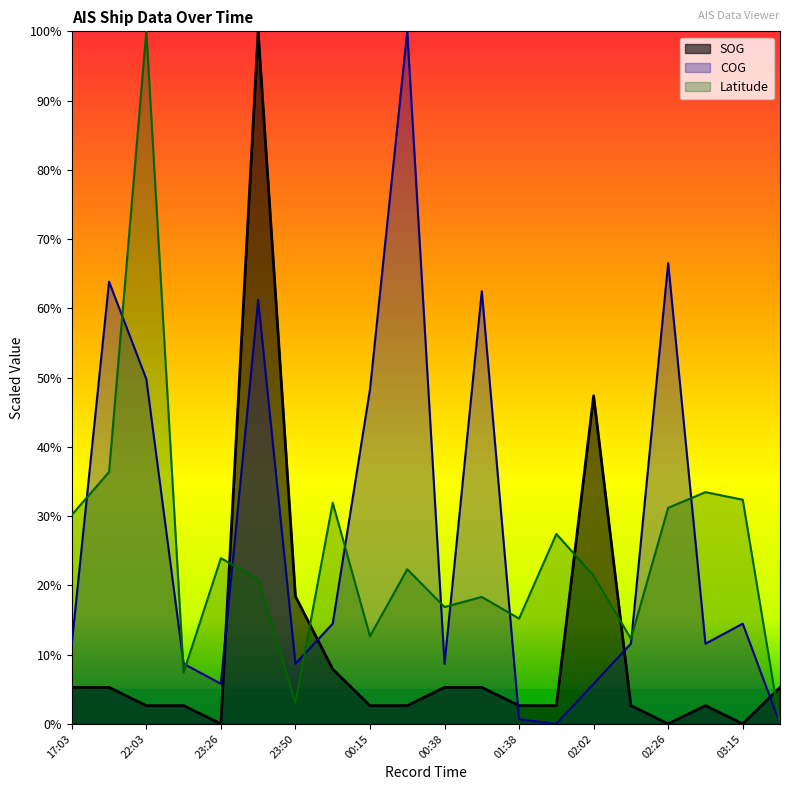

What is the difference between the maximum and minimum values in the COG series?

100.0